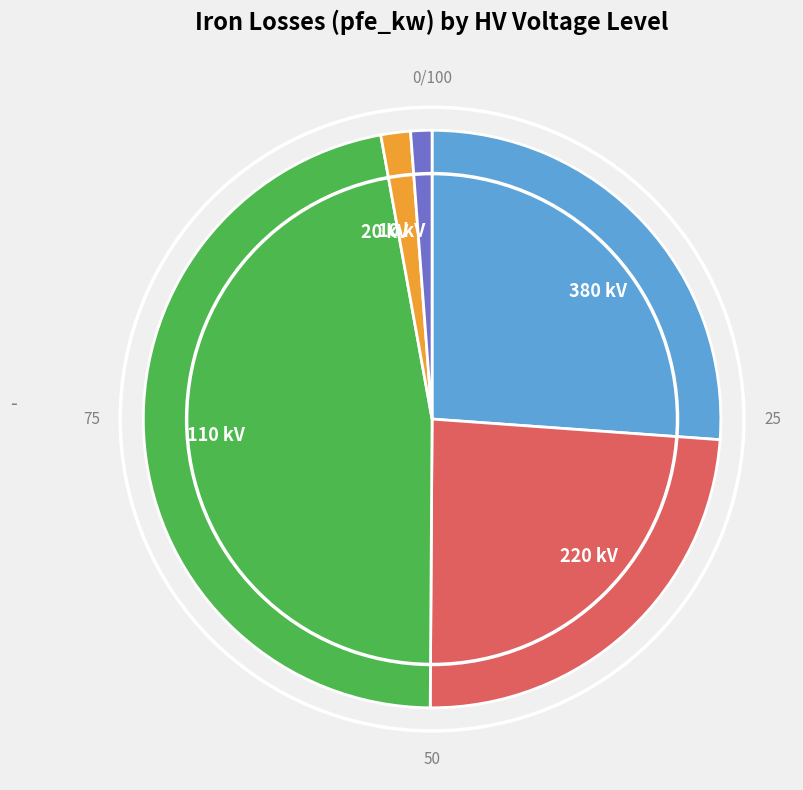

Is it true that 110 kV is 34% of the pie?

False